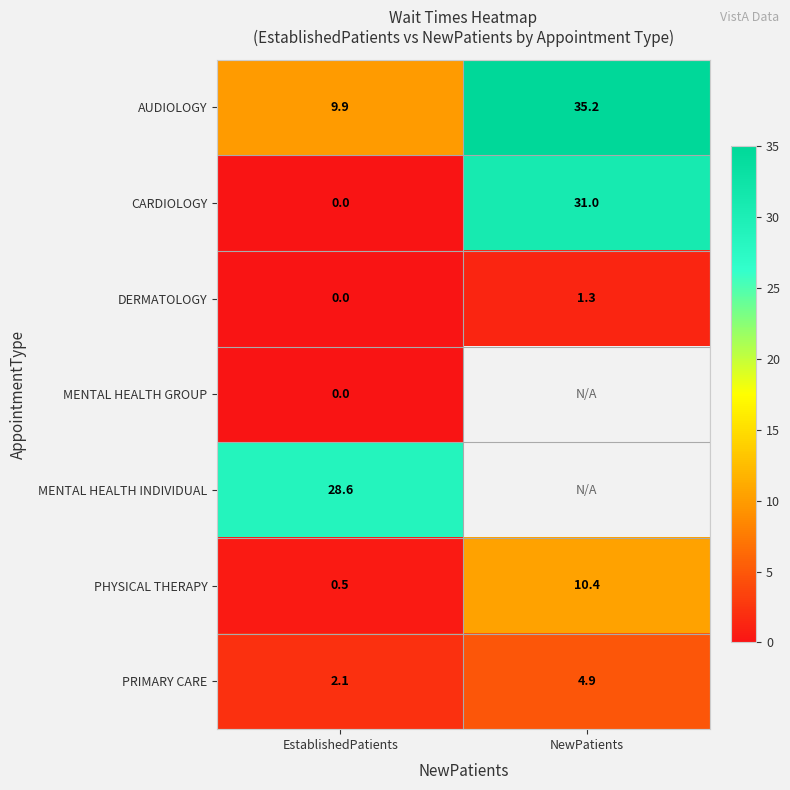

How many data points in AUDIOLOGY are above 35?

1